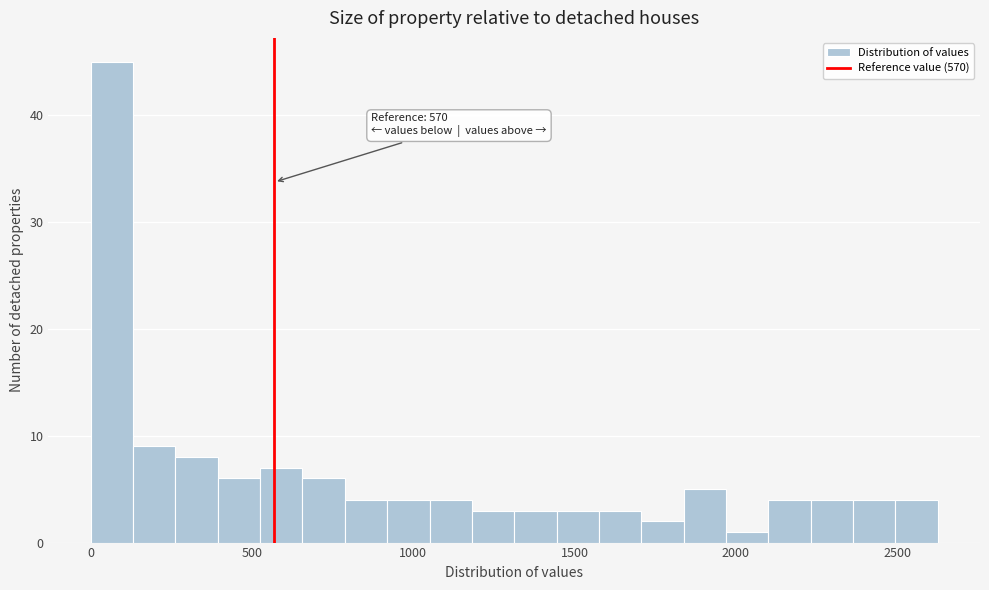

Read against the x-axis, roughly where is the centre of the tallest bar?

50